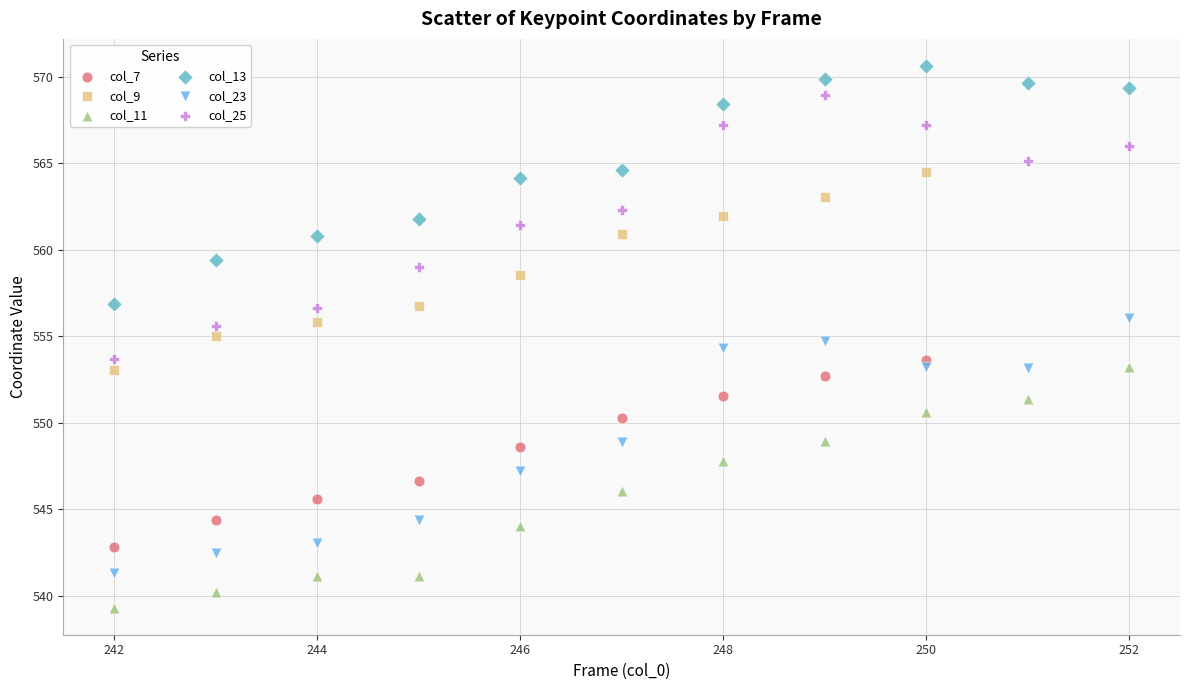

Which series reaches the maximum Y coordinate?

col_13